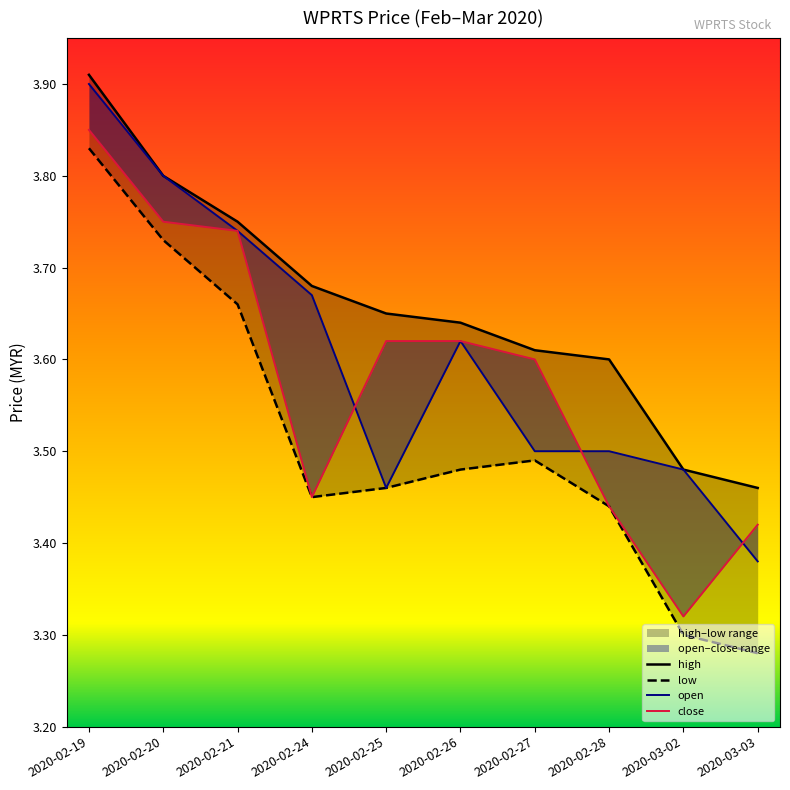

What is the label of the 8th point from the left?

2020-02-28